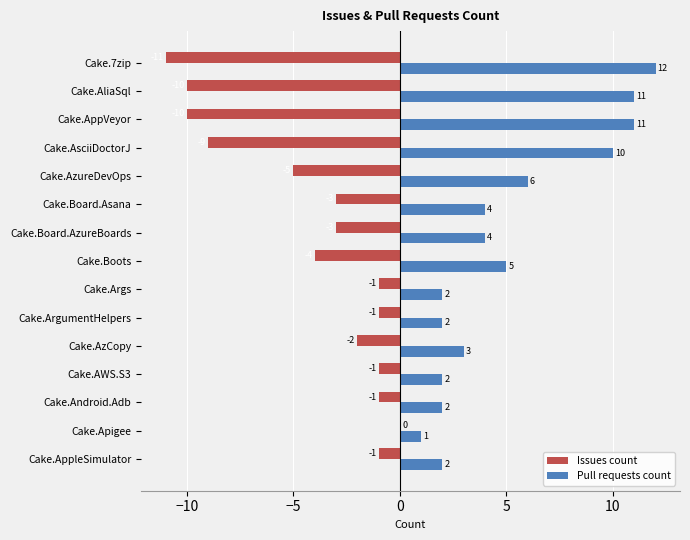

What is the maximum value for Pull requests count?

12